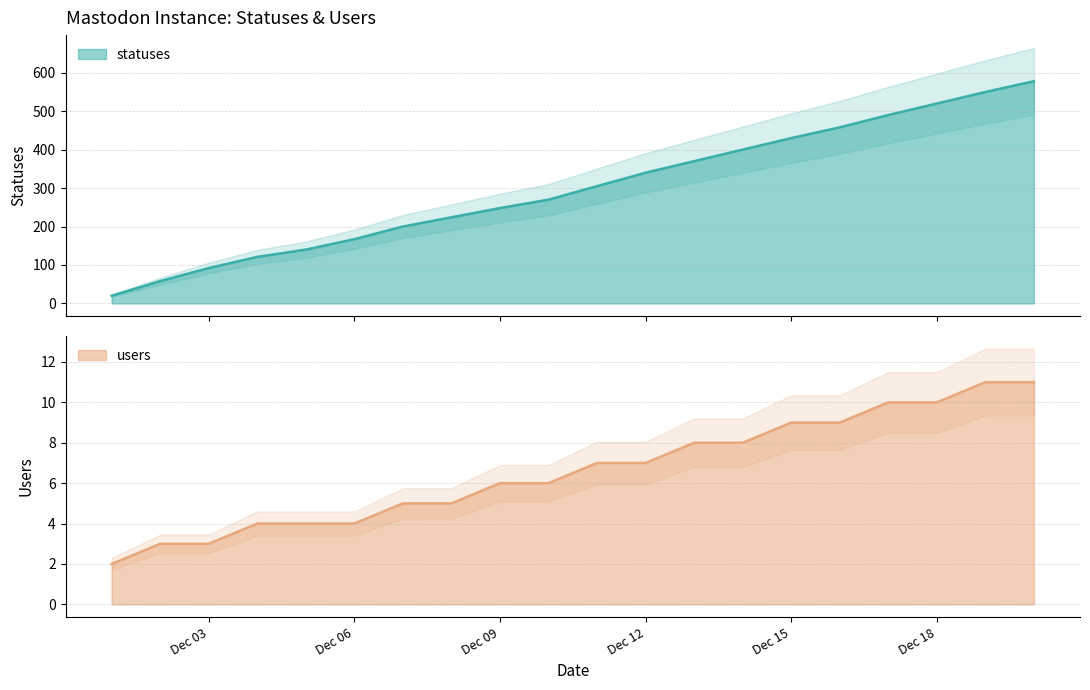

The value of statuses at 2022-12-02 is 58. True or false?

True